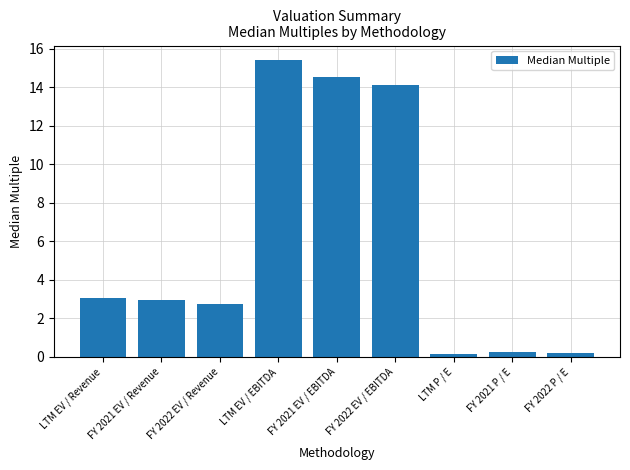

Which has a higher value, LTM EV / EBITDA or FY 2021 P / E?

LTM EV / EBITDA